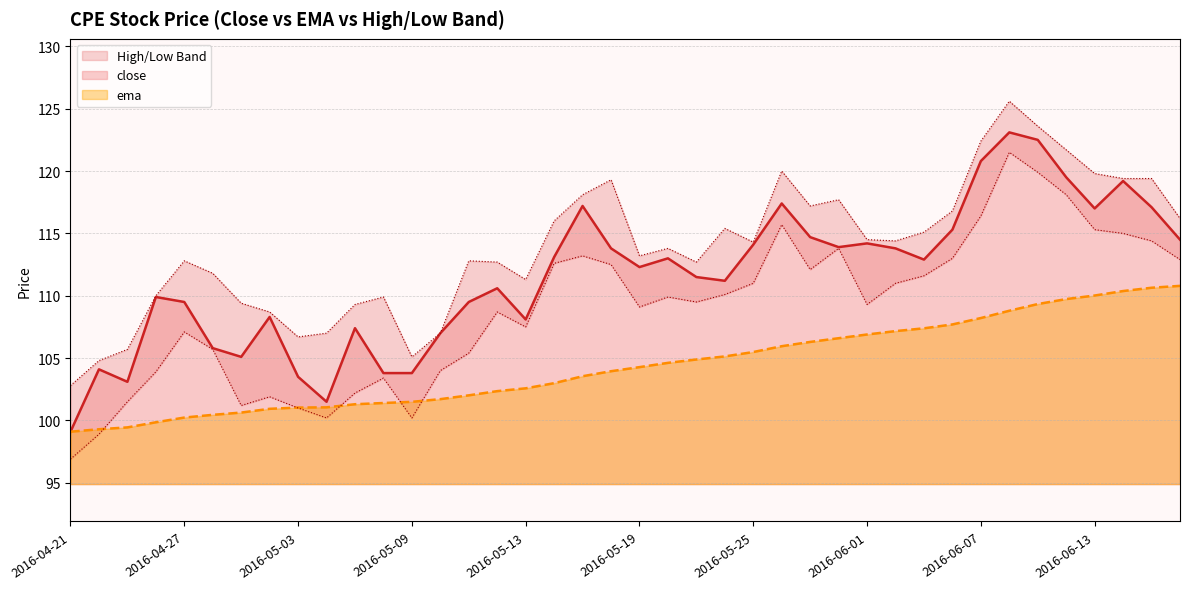

Is it true that ema equals 54.3 at 2016-05-09?

False